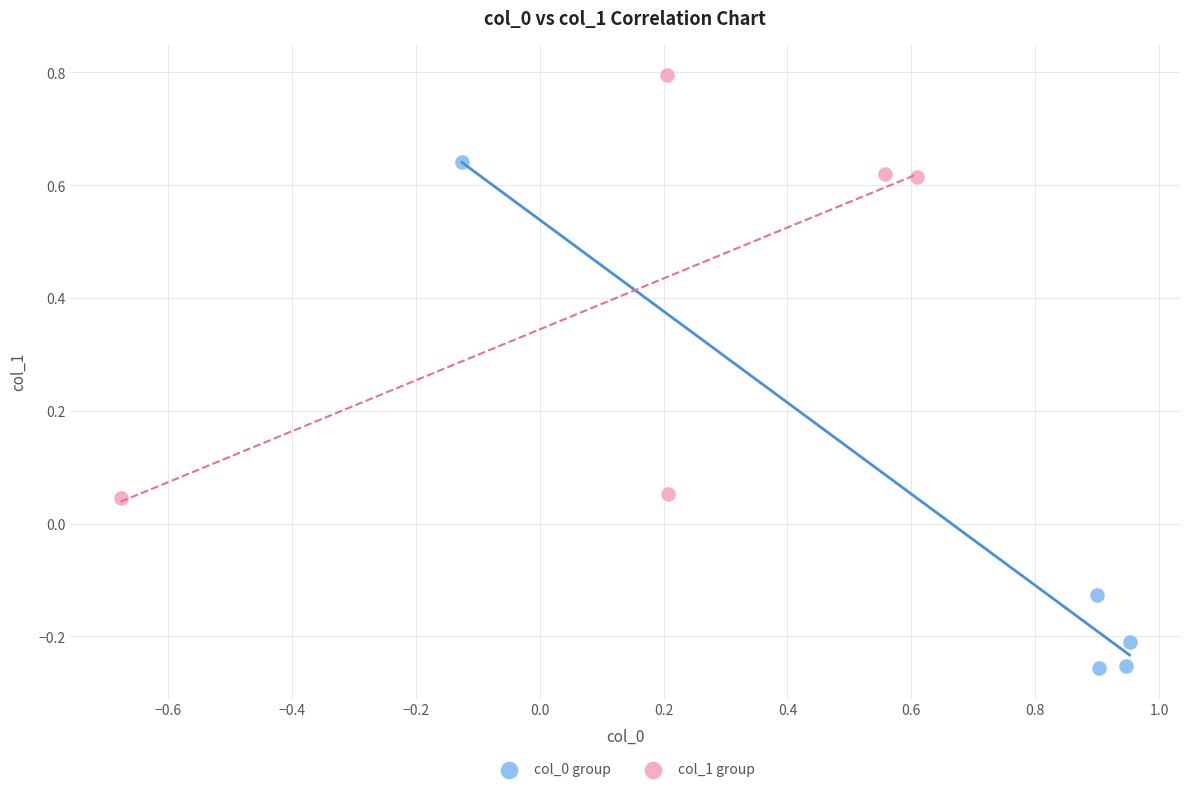

Which series contains the highest Y value?

col_1 group